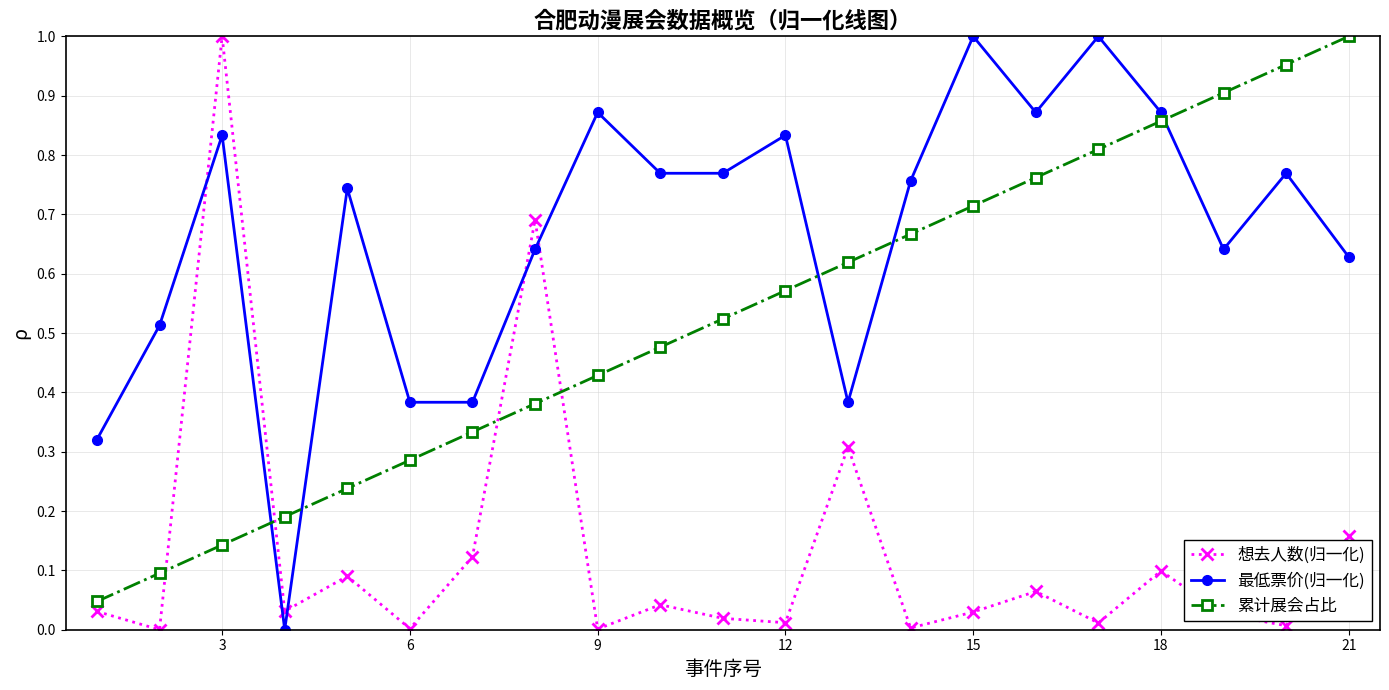

How many lines are shown in the chart?

3